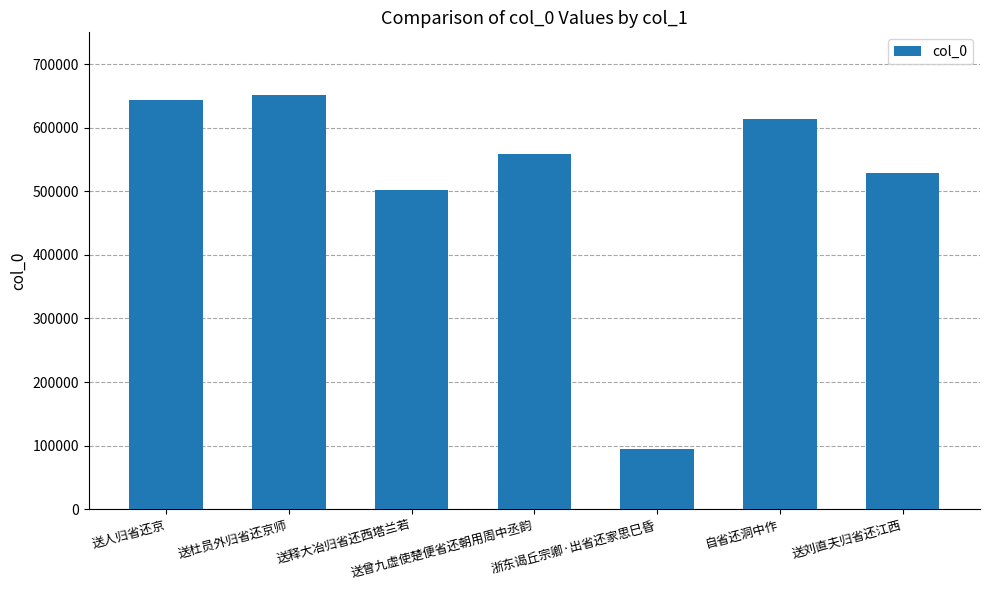

Count the number of categories in the chart.

7